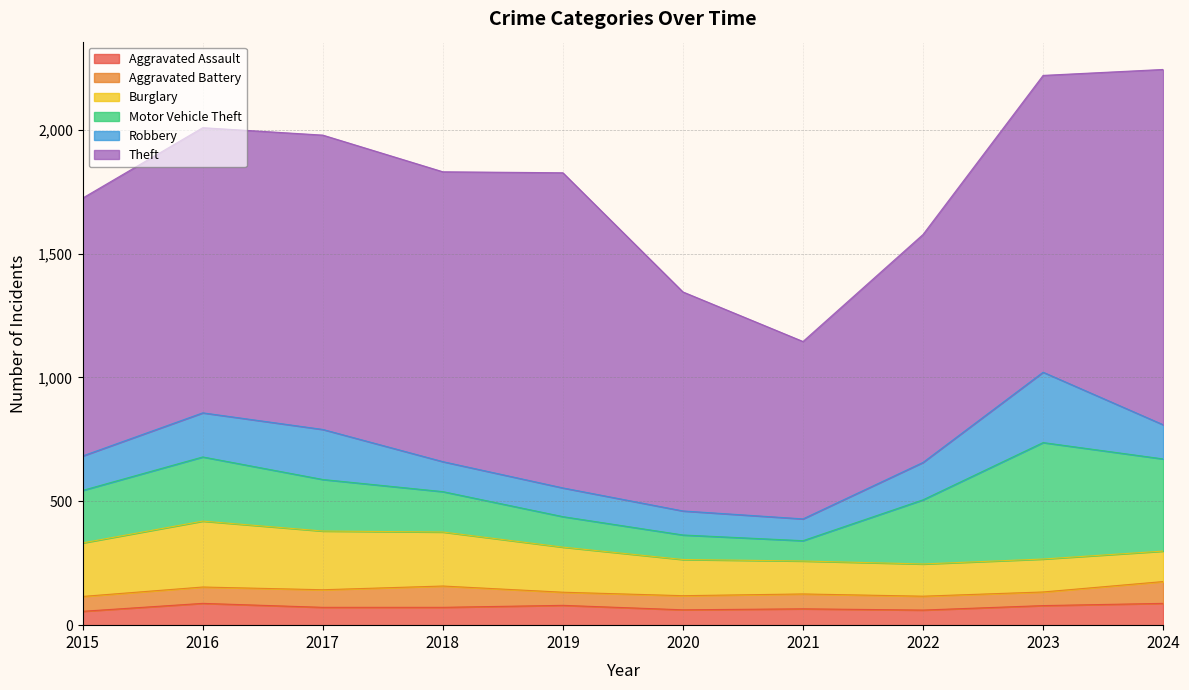

The value of Theft at 2024 is 1895. True or false?

False